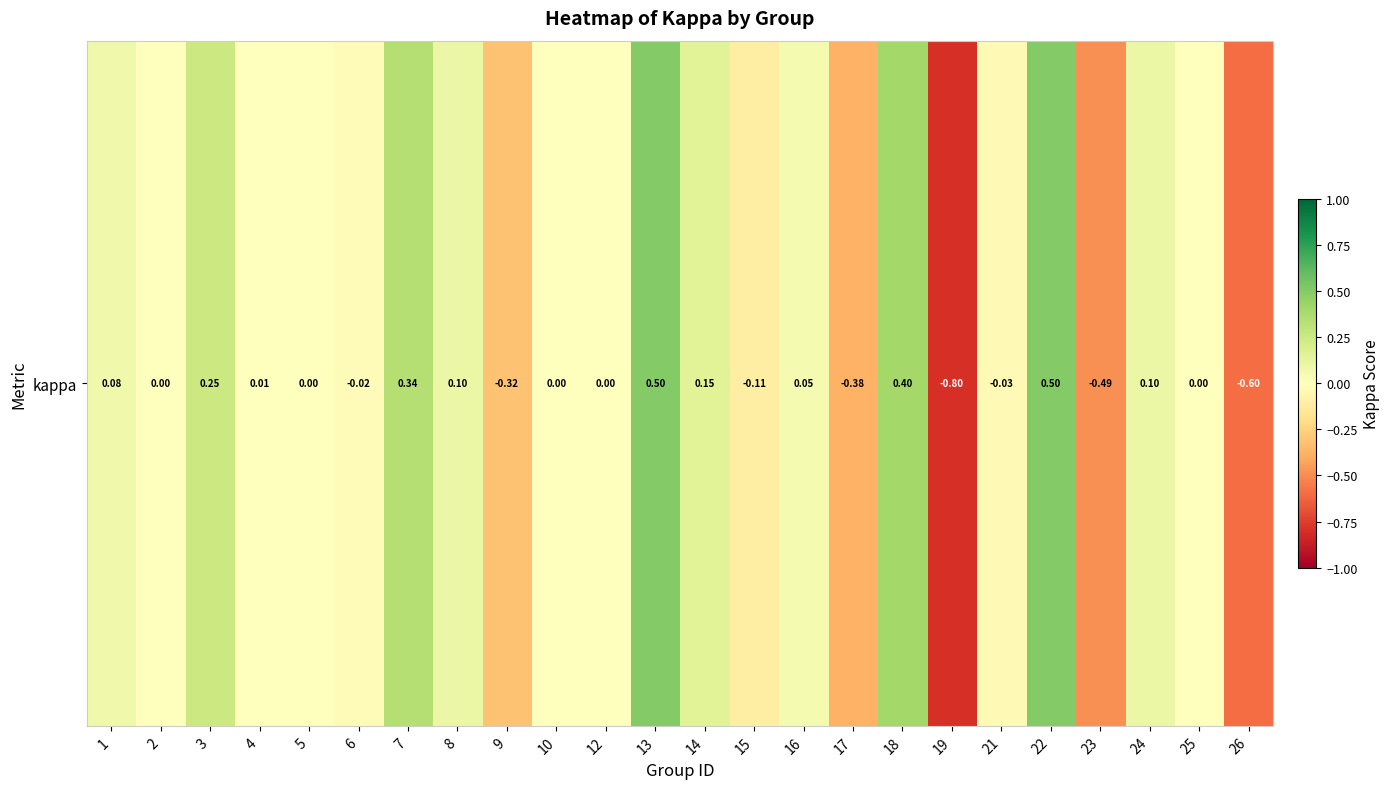

At which category does the chart reach its peak across all series?

13